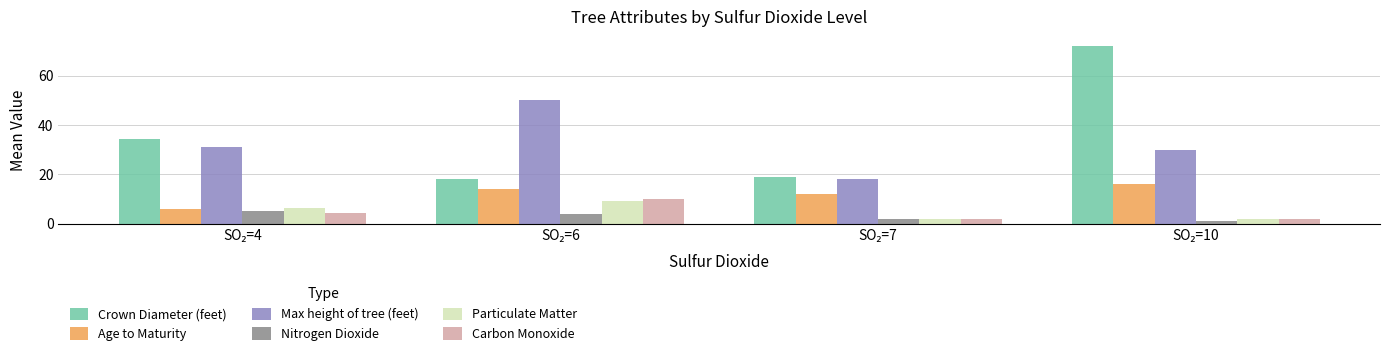

Which series has the widest spread of values?

Crown Diameter (feet)